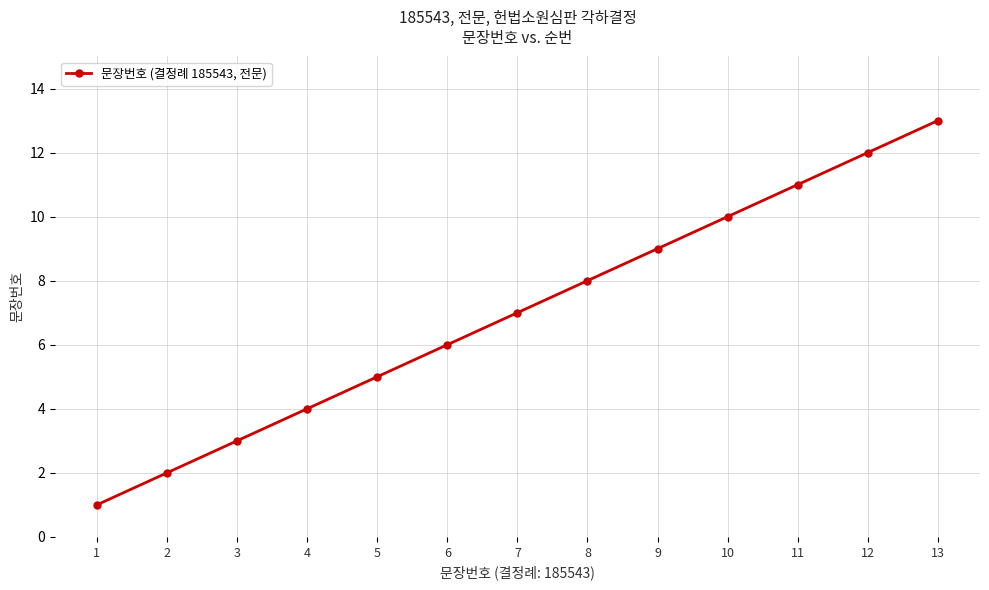

Reading right to left, list all the values displayed in this chart.

13	12	11	10	9	8	7	6	5	4	3	2	1